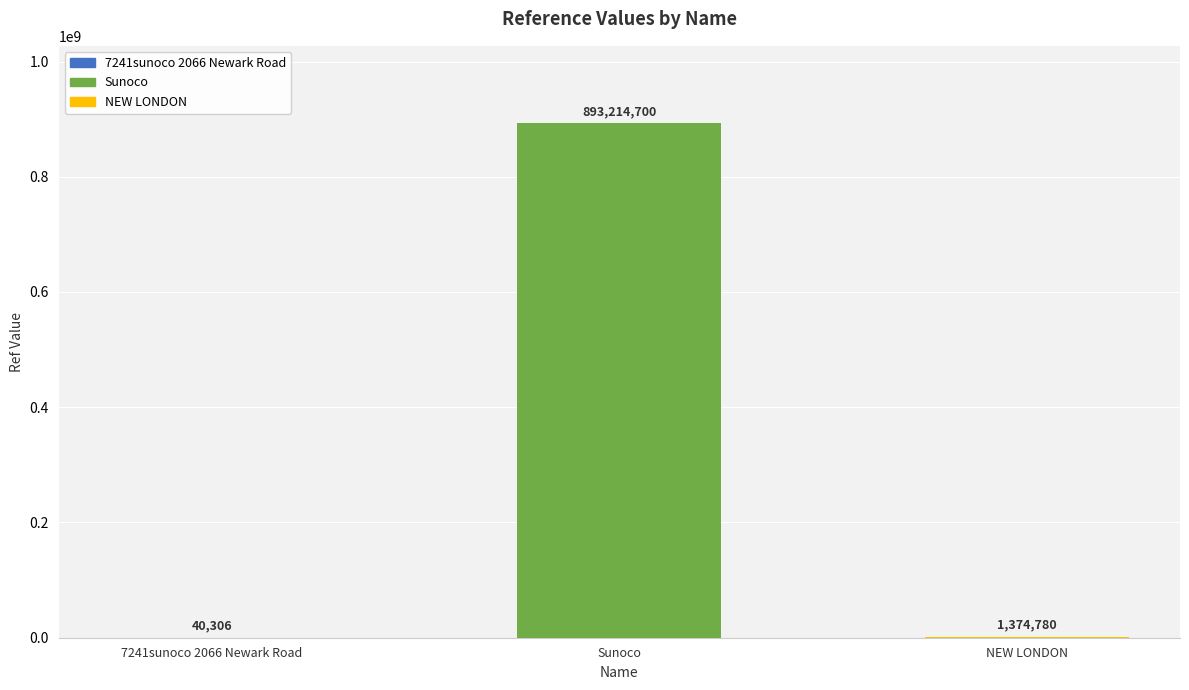

True or false: the data shows 513223699 at Sunoco.

False